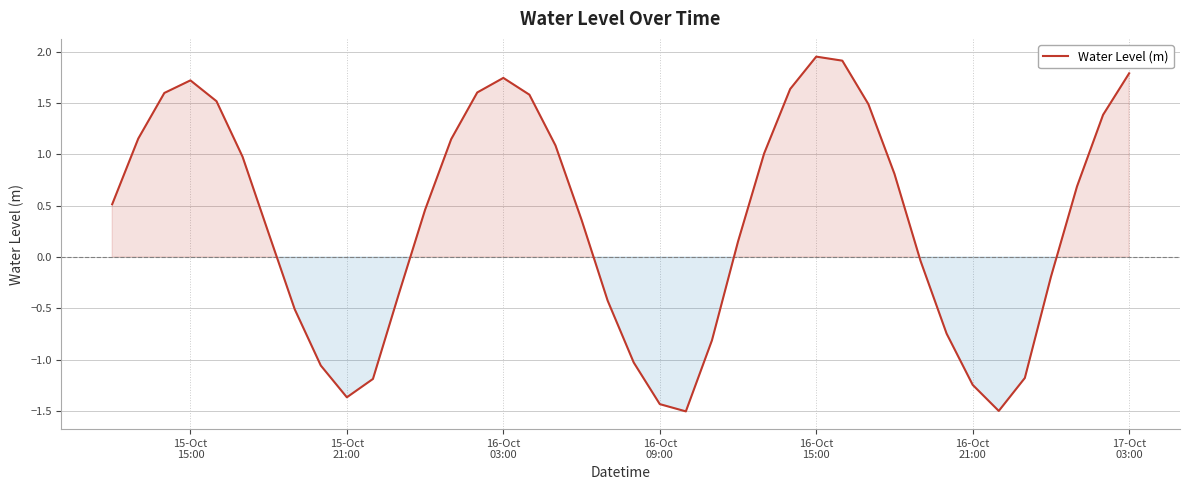

What is the smallest value displayed?

-1.5